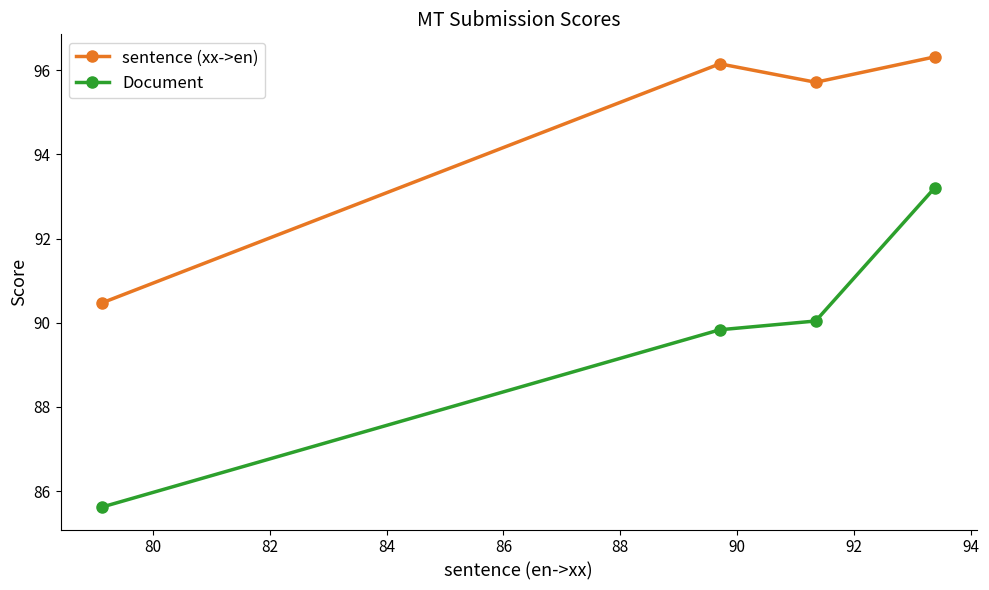

What is the sum of all sentence (xx->en) values?

378.6